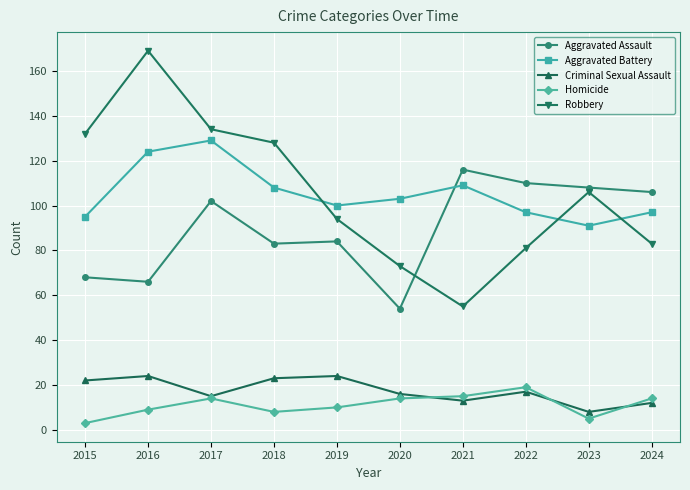

Rank the series by their maximum value, from lowest to highest.

Homicide, Criminal Sexual Assault, Aggravated Assault, Aggravated Battery, Robbery